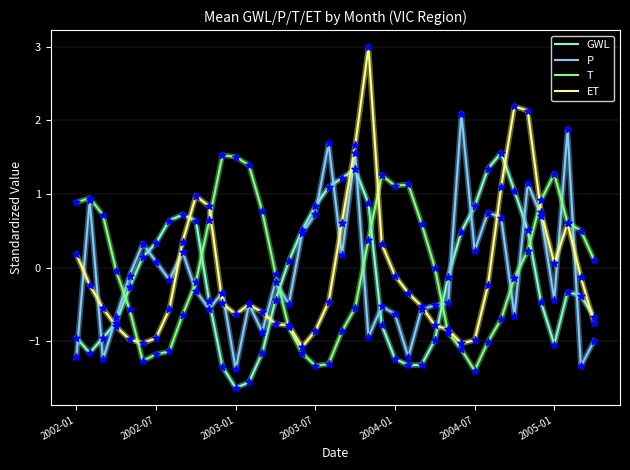

True or false: GWL and T cross at least once.

True